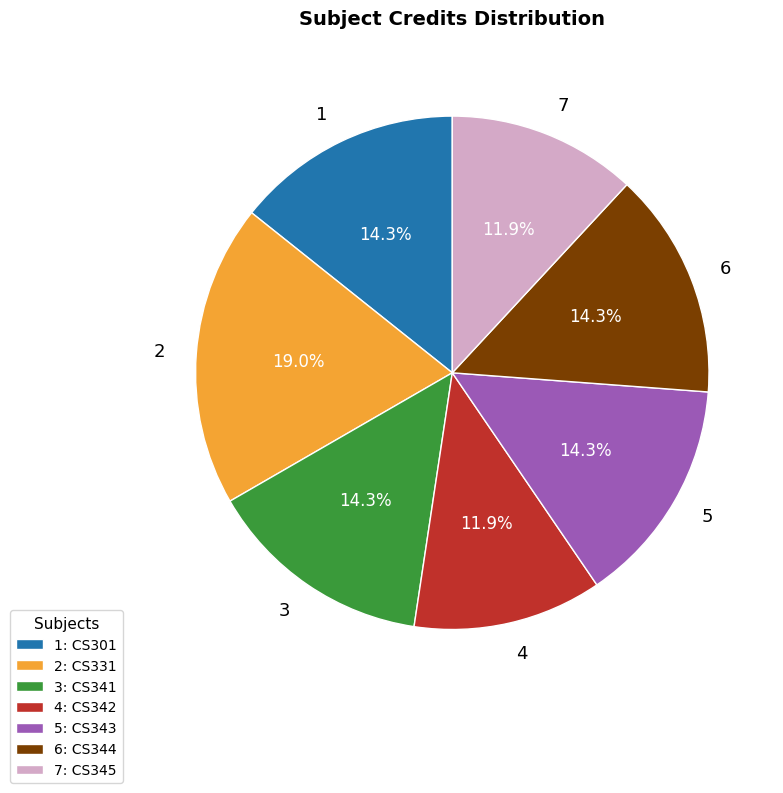

Do 6 and 3 together represent more than half of the pie?

No